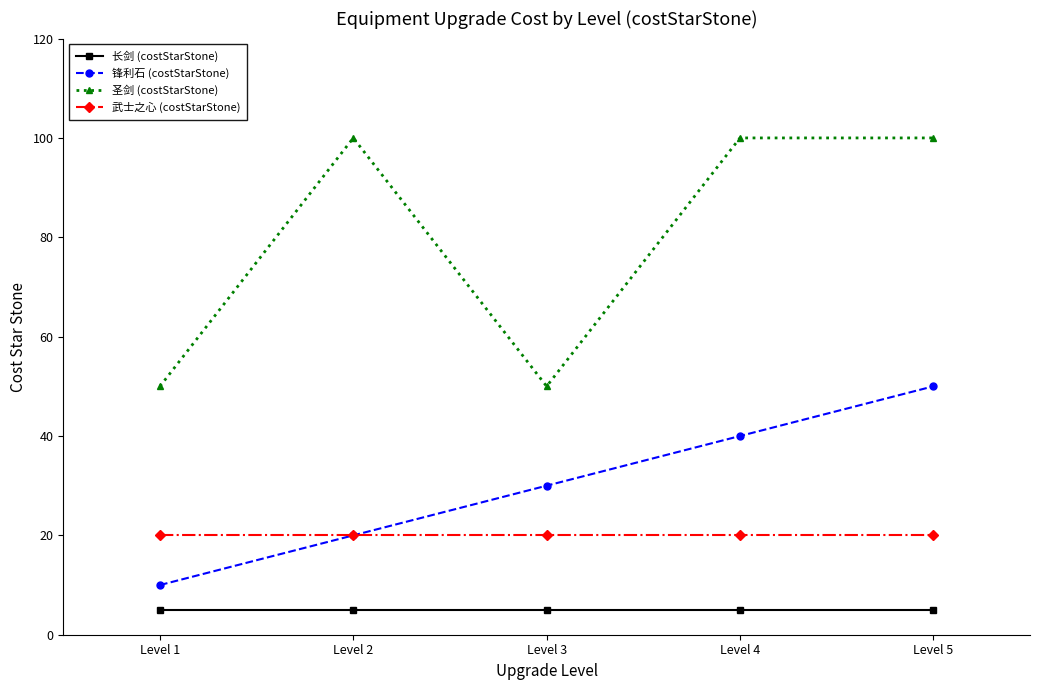

What is the value of the 圣剑 (costStarStone) point at the 2nd from the left?

100